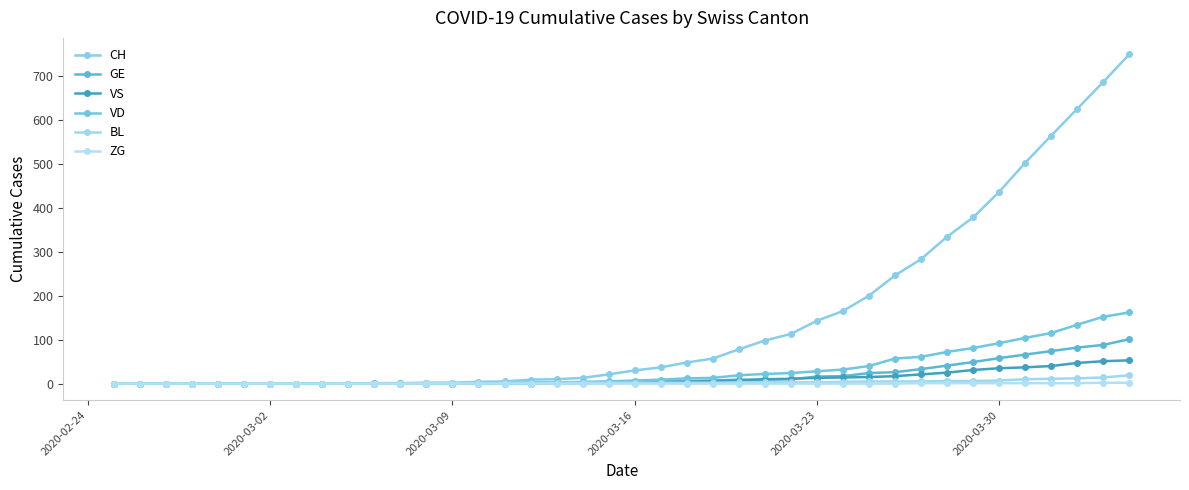

Which category has the lowest value in the VS series?

2020-02-24